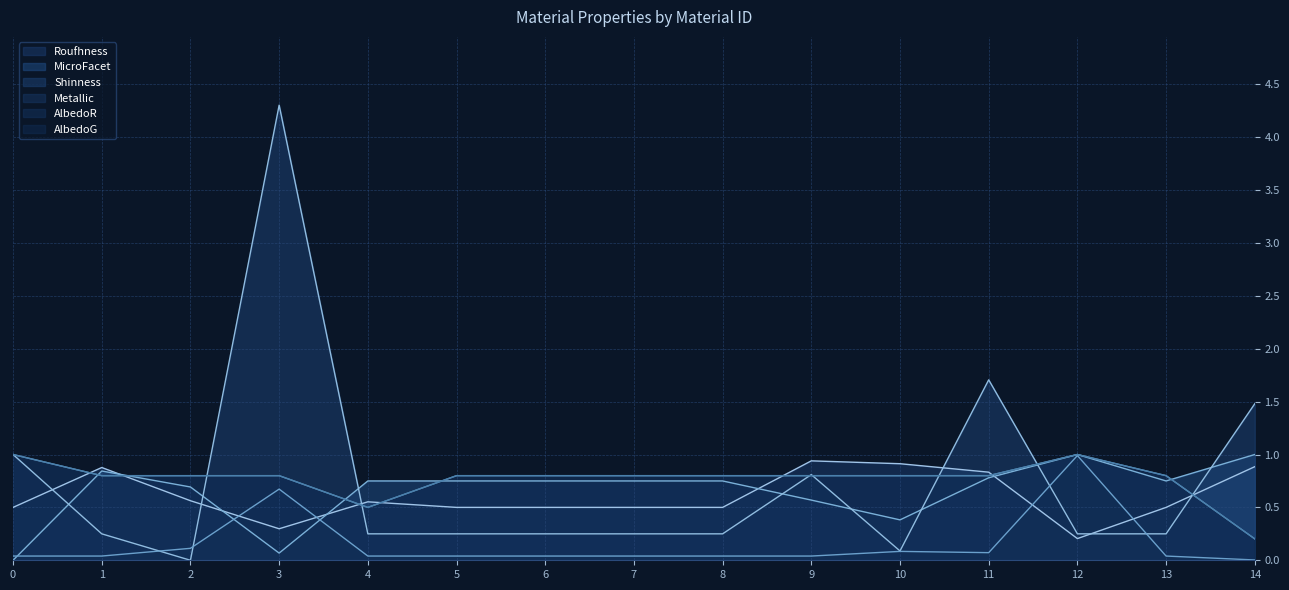

Is it true that Metallic equals 1.2 at 3?

False